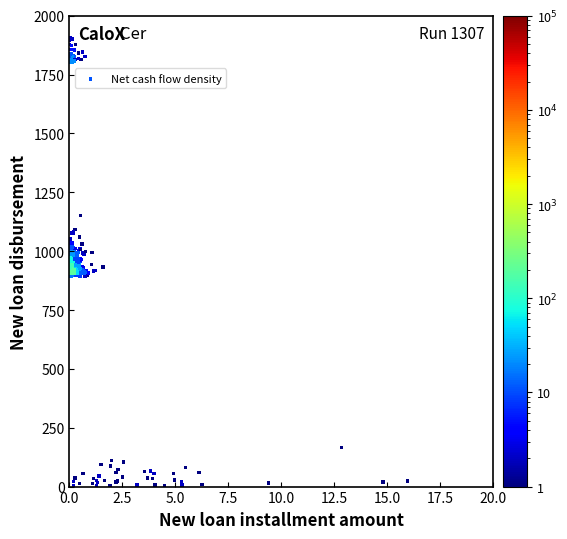

What is the range of Y values (max minus min)?

1905.2